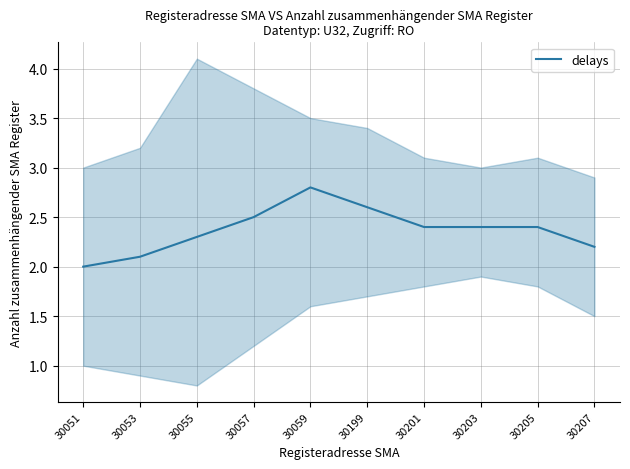

The chart shows a value of 2.4 at 30201. True or false?

True